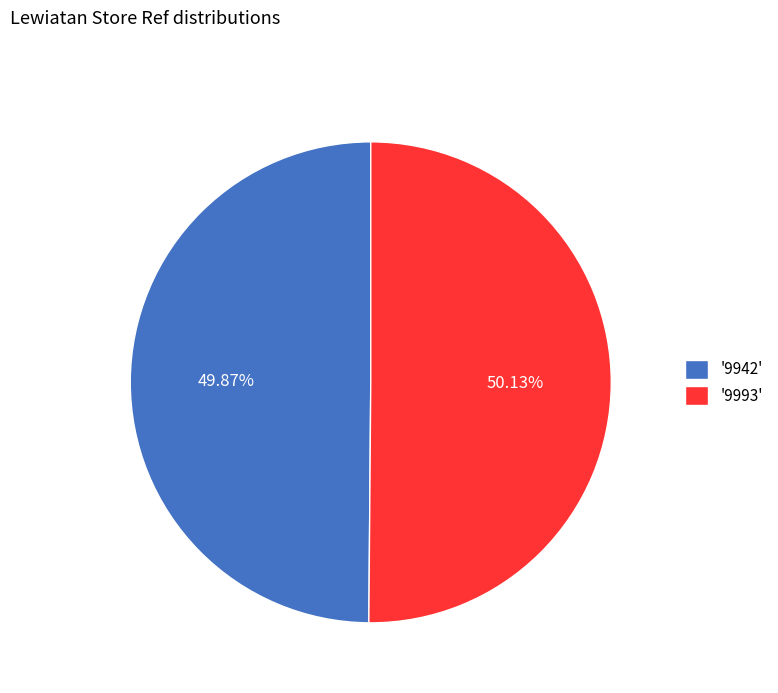

Is there a majority slice in this chart?

Yes